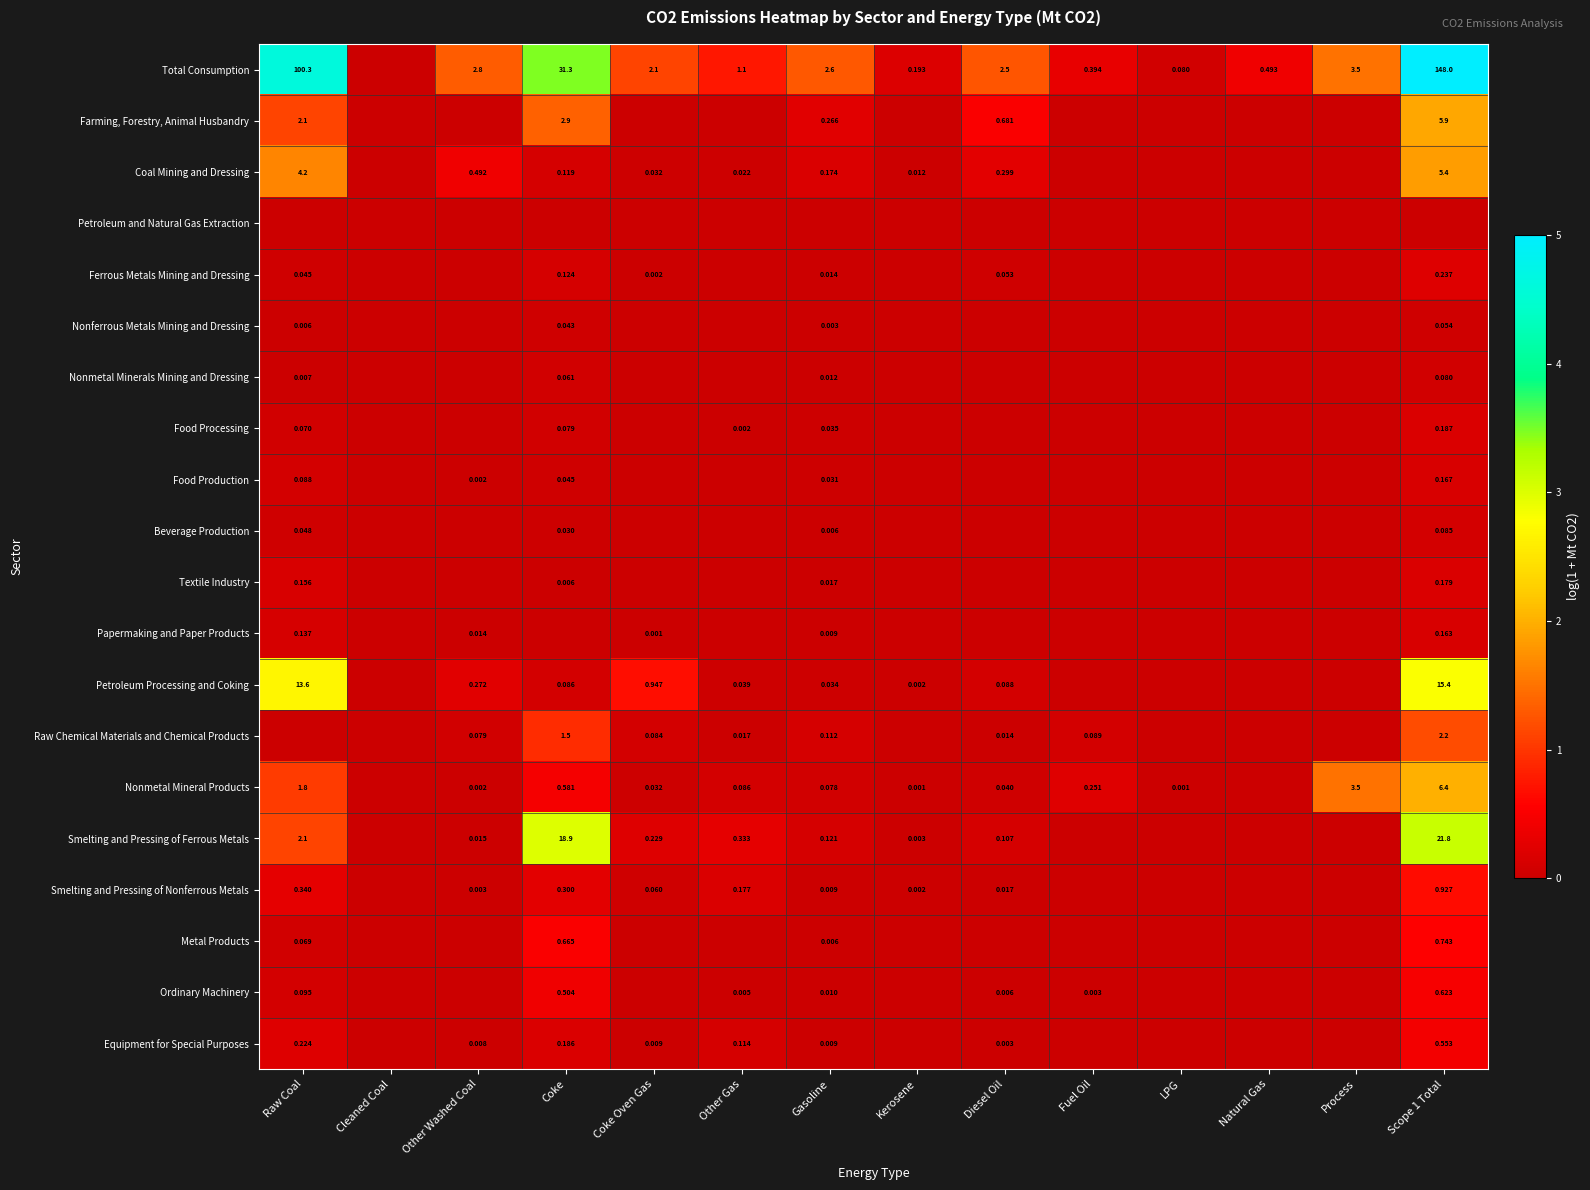

Is the value of Smelting and Pressing of Ferrous Metals at Coke Oven Gas greater than the value of Ordinary Machinery at Scope 1 Total?

No